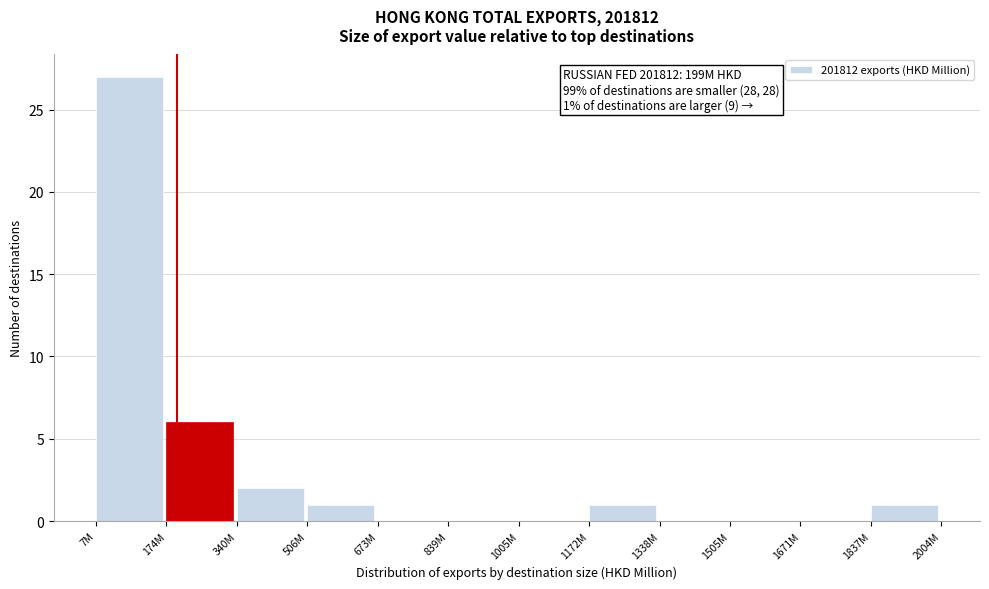

Reading left to right, extract all data points from this chart.

7M=27	174M=6	340M=2	506M=1	673M=0	839M=0	1005M=0	1172M=1	1338M=0	1505M=0	1671M=0	1837M=1